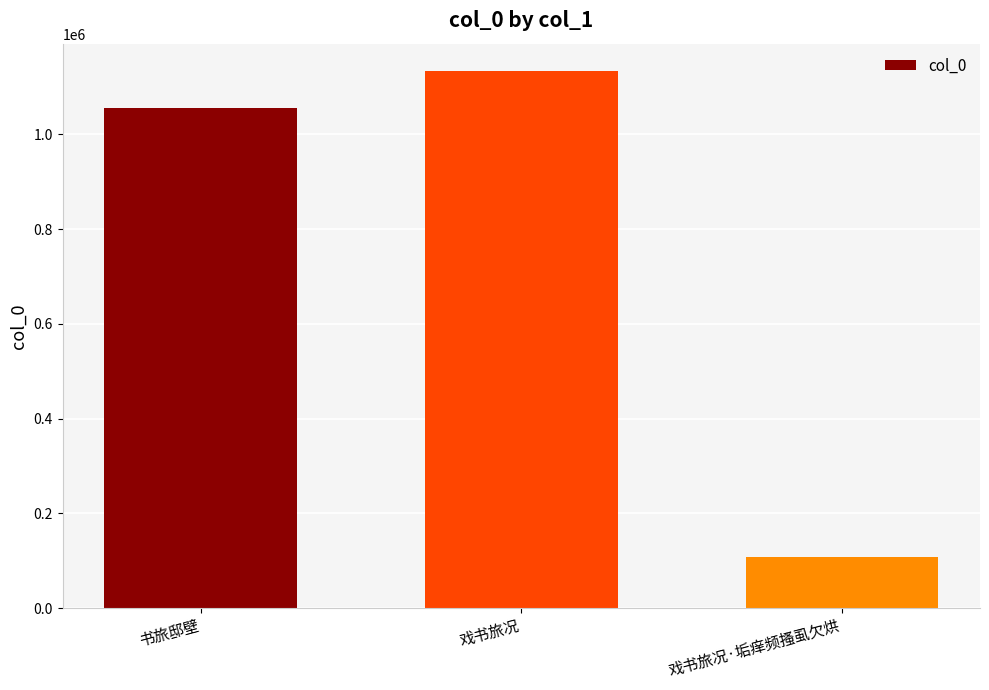

The chart shows a value of 1954636 at 戏书旅况. True or false?

False